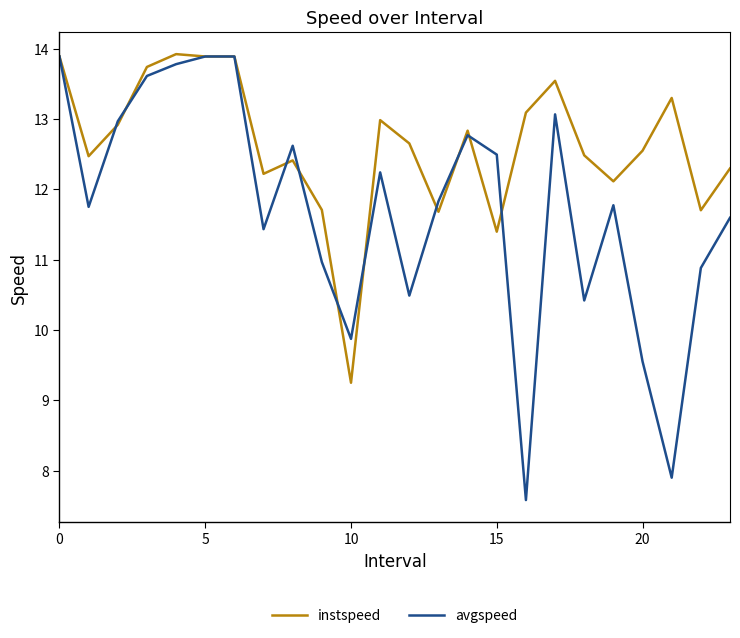

How many values in the avgspeed series exceed 11?

16